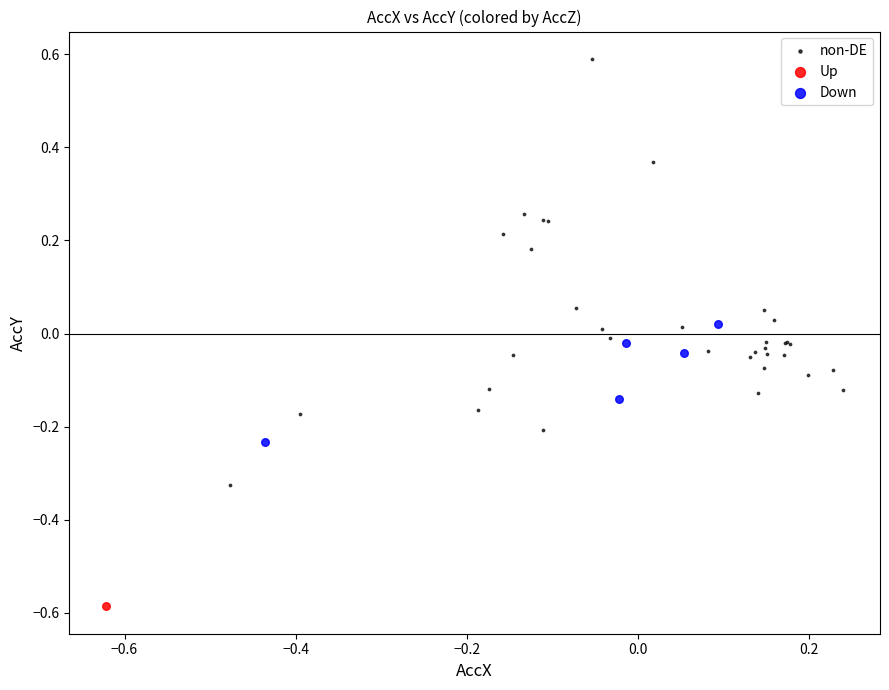

Which series contains the lowest Y value?

Up